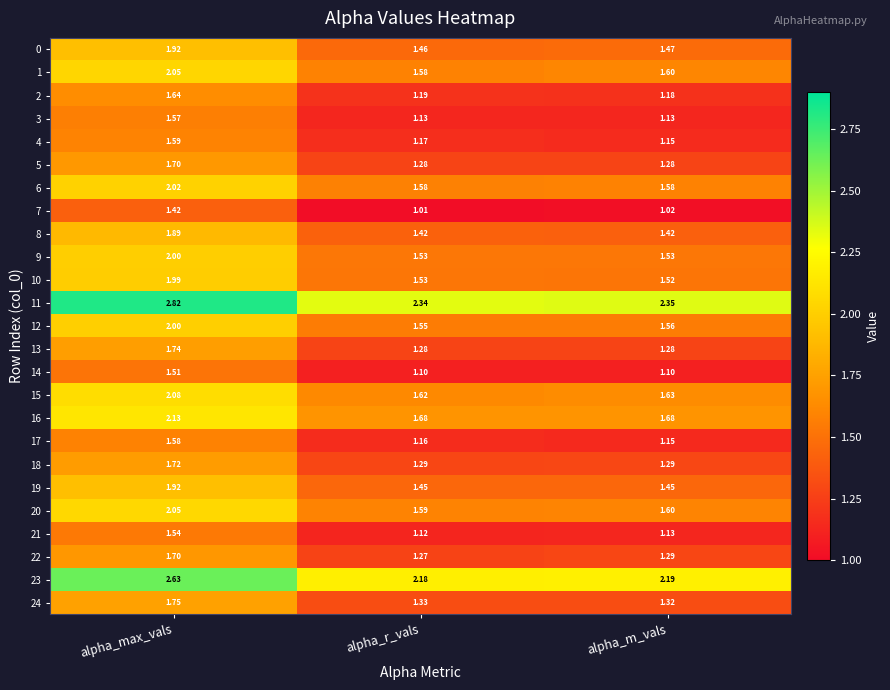

Where is 15 nearest to the value 1?

alpha_r_vals